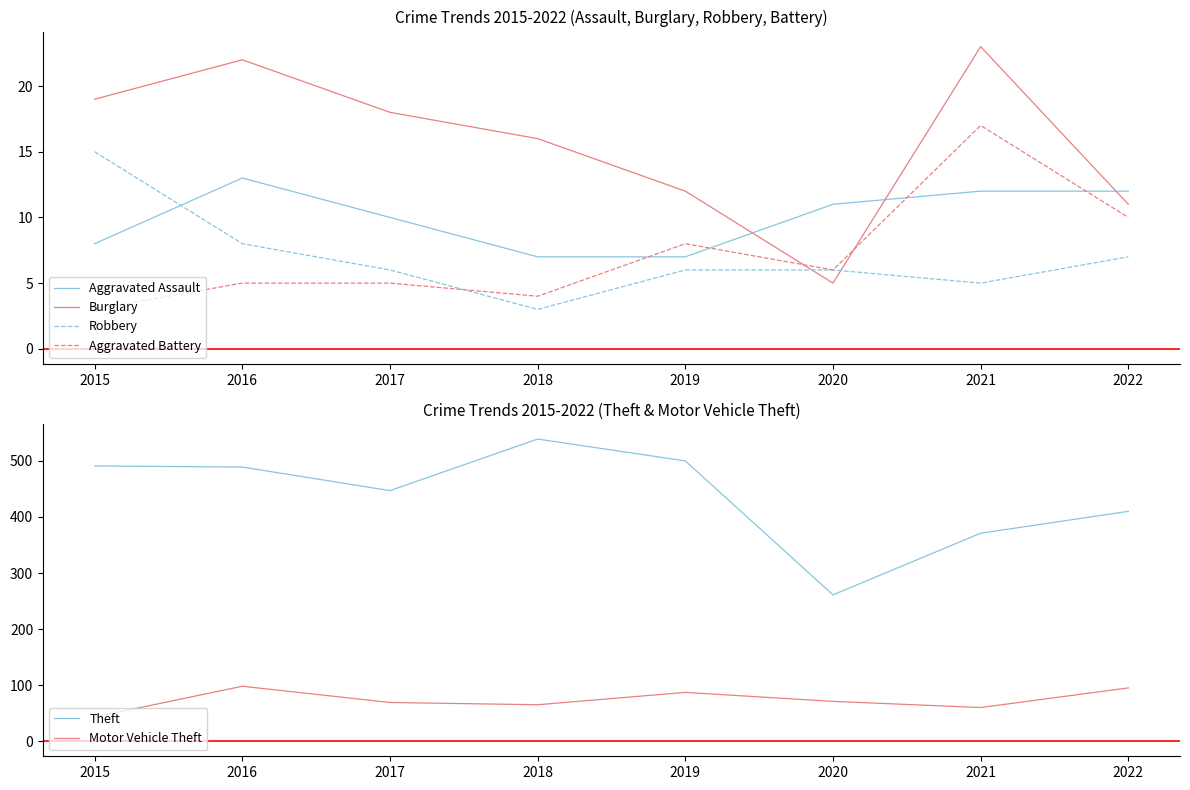

At which label does Robbery first exceed 6?

2015